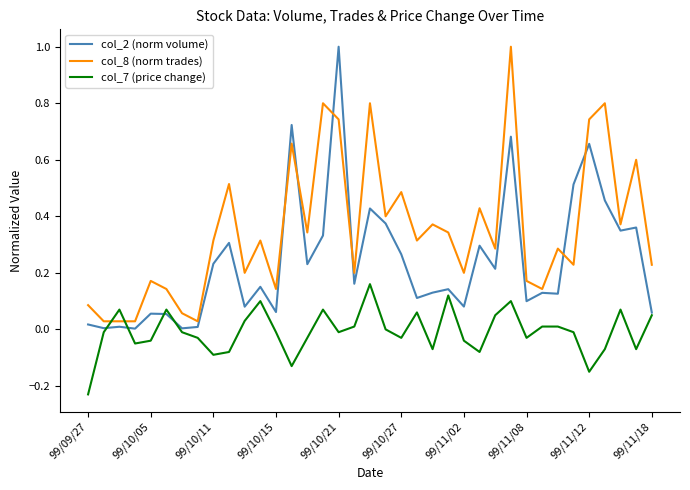

Which series has the largest total across all categories?

col_8 (norm trades)